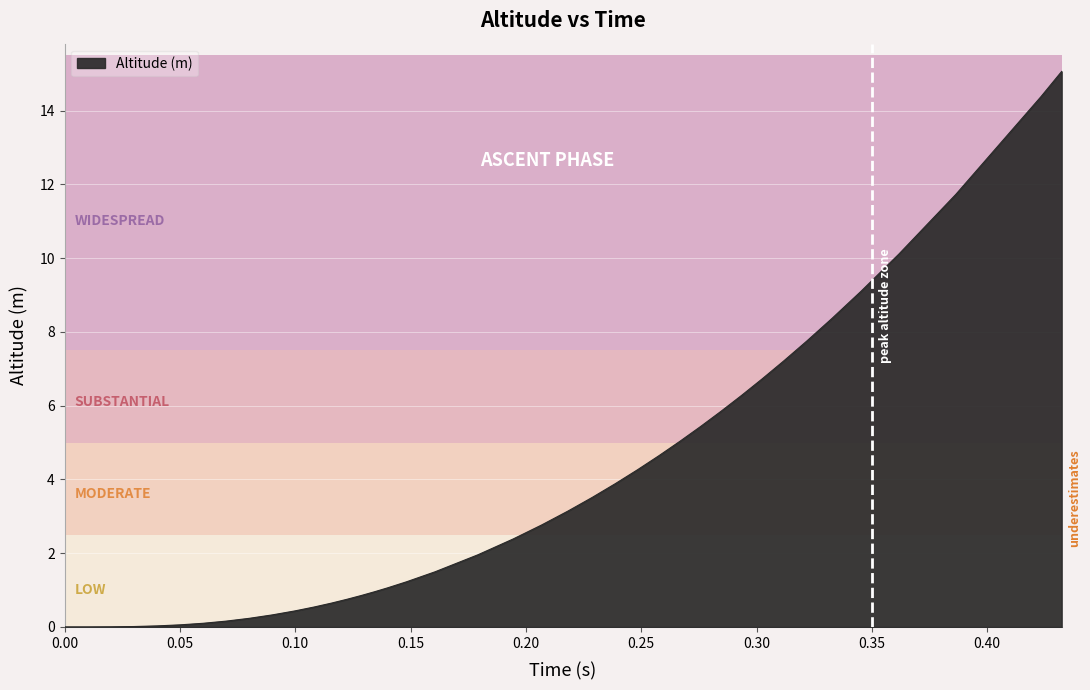

What is the difference between the maximum and minimum values?

15.1